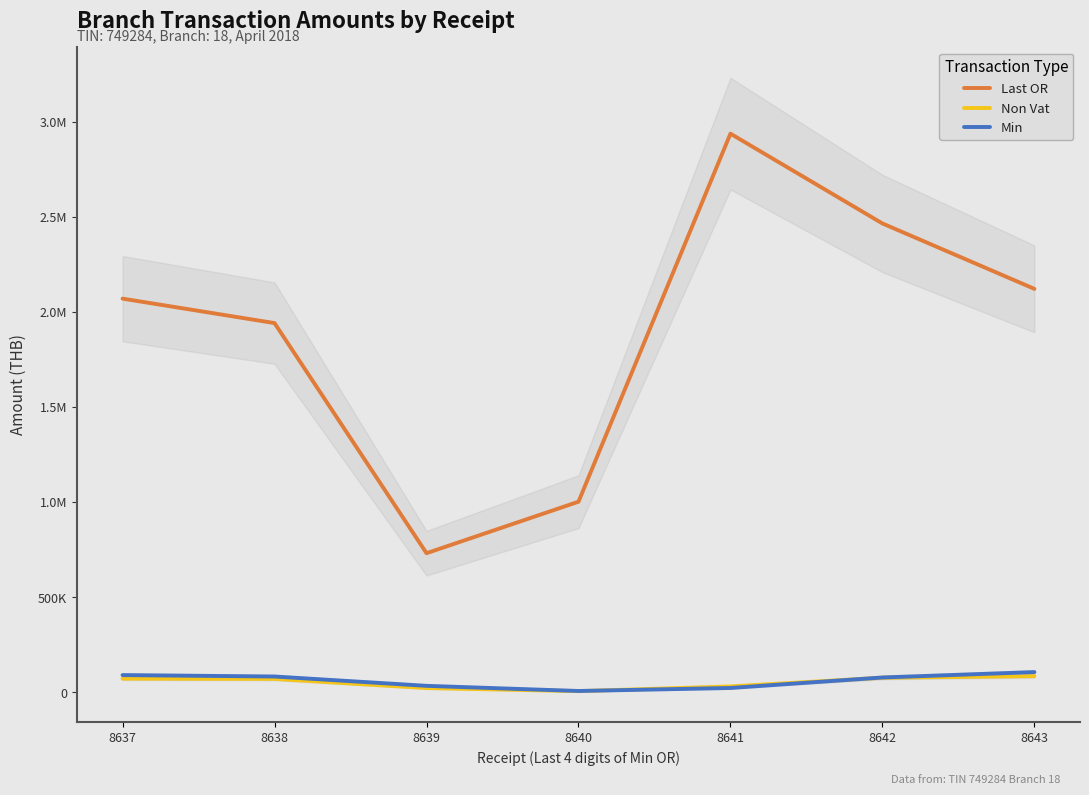

Rank the series at 8637 from highest to lowest value.

Last OR, Min, Non Vat